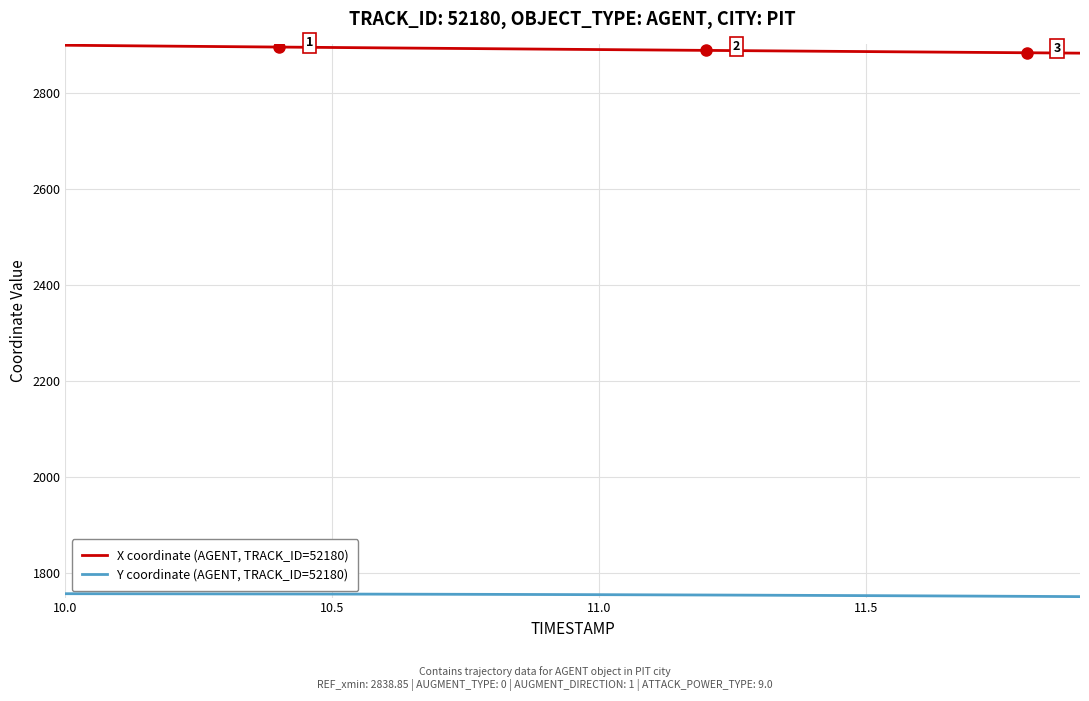

What is the highest value of the X coordinate (AGENT, TRACK_ID=52180) series?

2898.9